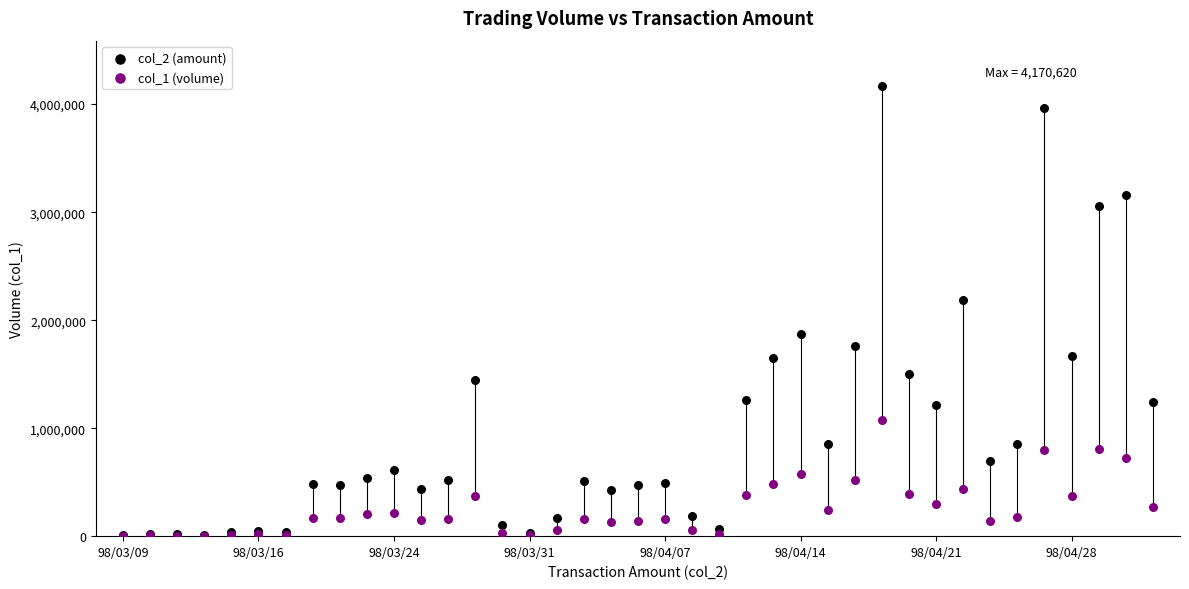

Across all series, what Y value is closest to 2086810?

2187560